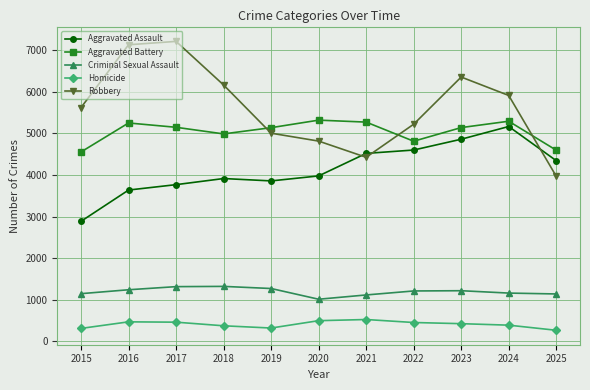

After their last crossing, which series has the higher values: Robbery or Aggravated Battery?

Aggravated Battery